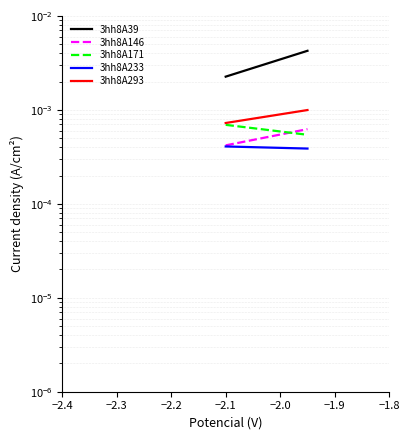

Is it true that 3hh8A233 equals 0.0 at −2.3?

True